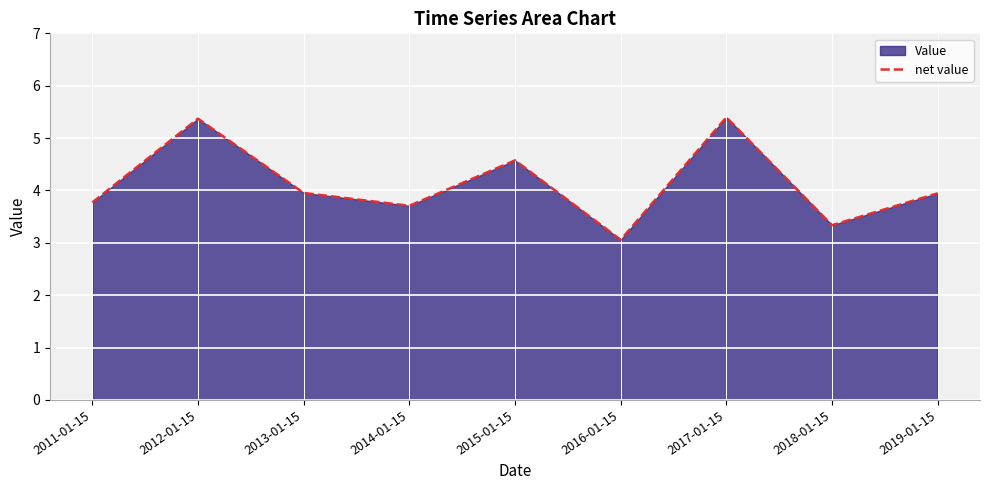

How many lines are shown in the chart?

1